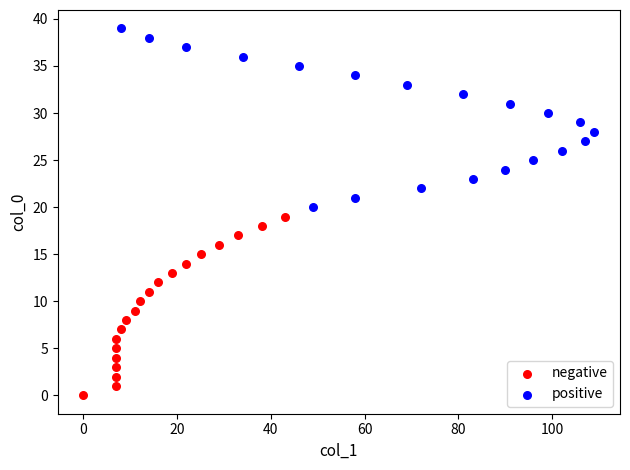

Which series reaches the maximum Y coordinate?

positive